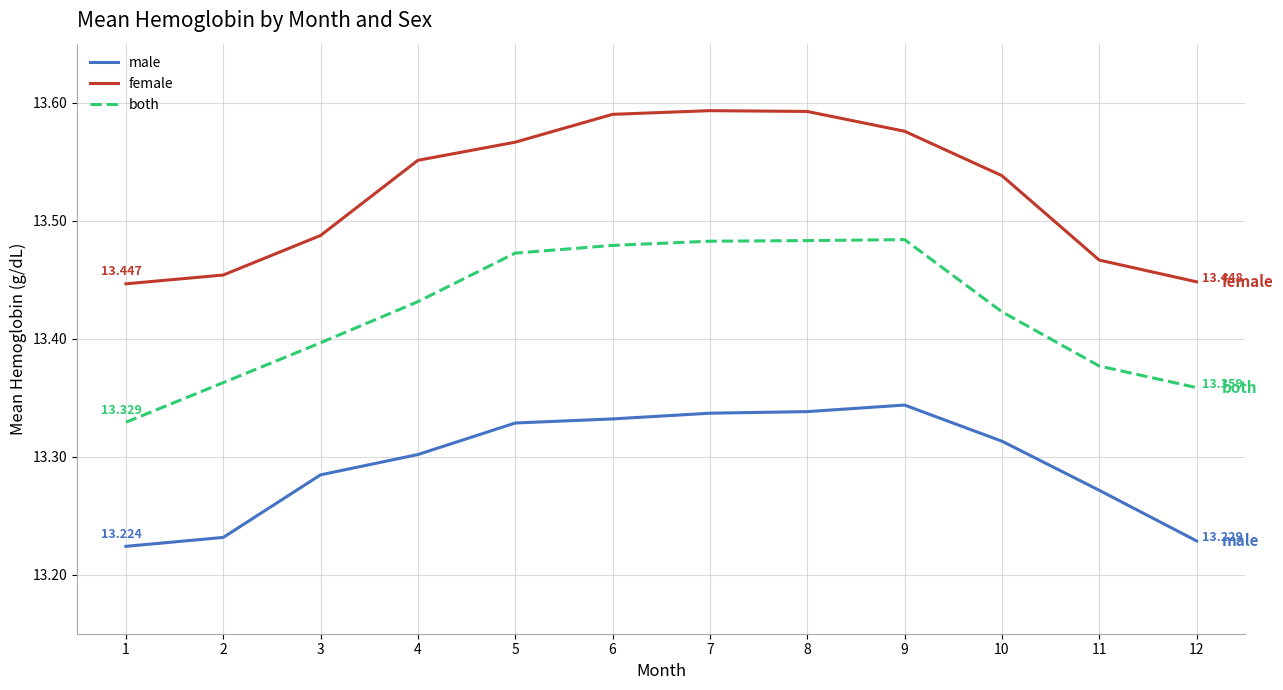

True or false: female and male intersect in this chart.

False